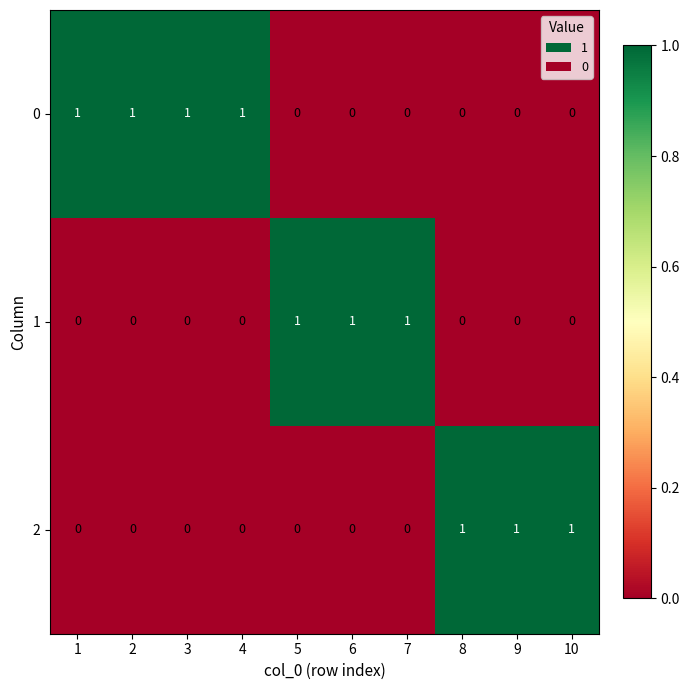

How many 0 values are between 0 and 1?

10